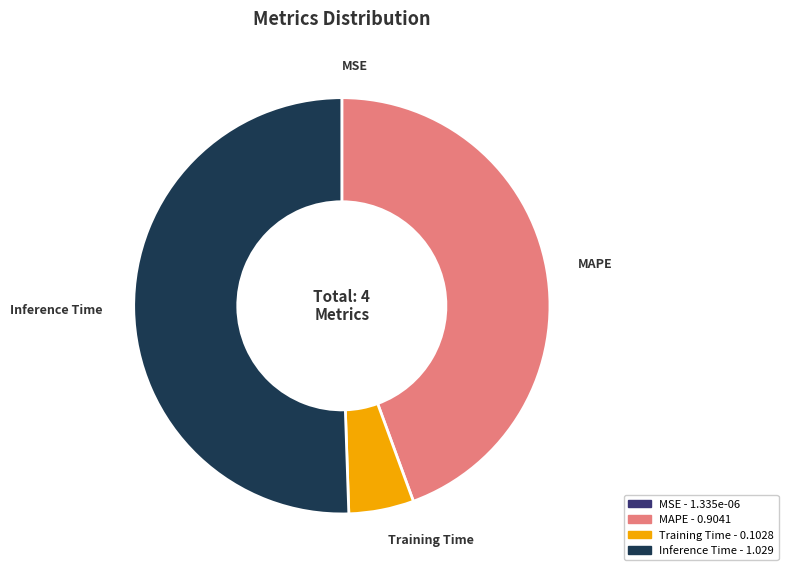

Is there any slice that represents more than half of the pie?

Yes